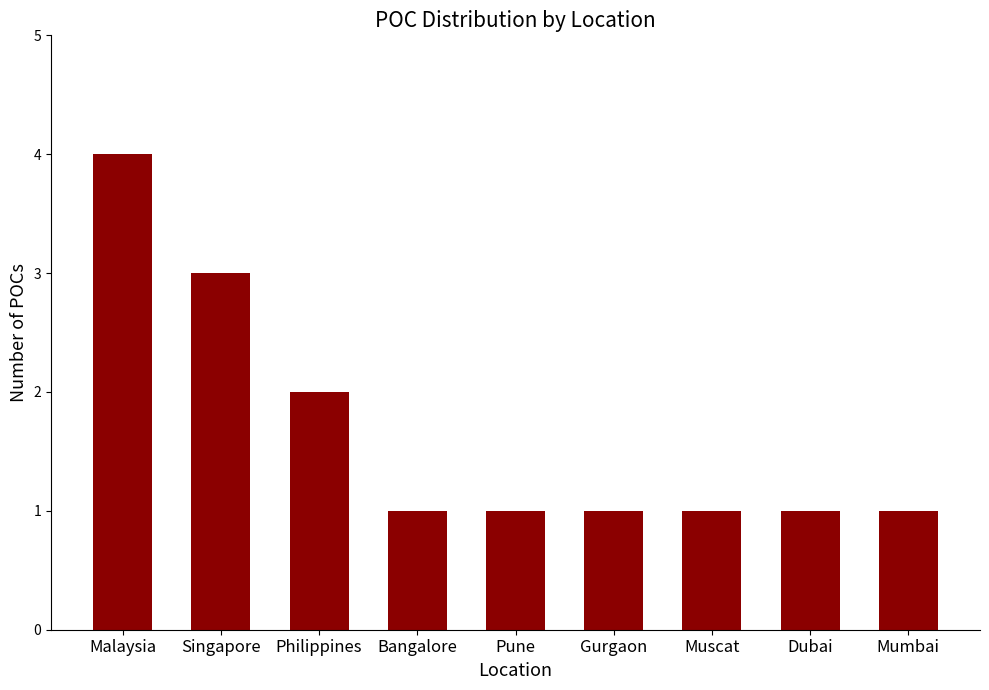

What is the sum of the values at Gurgaon and Malaysia?

5